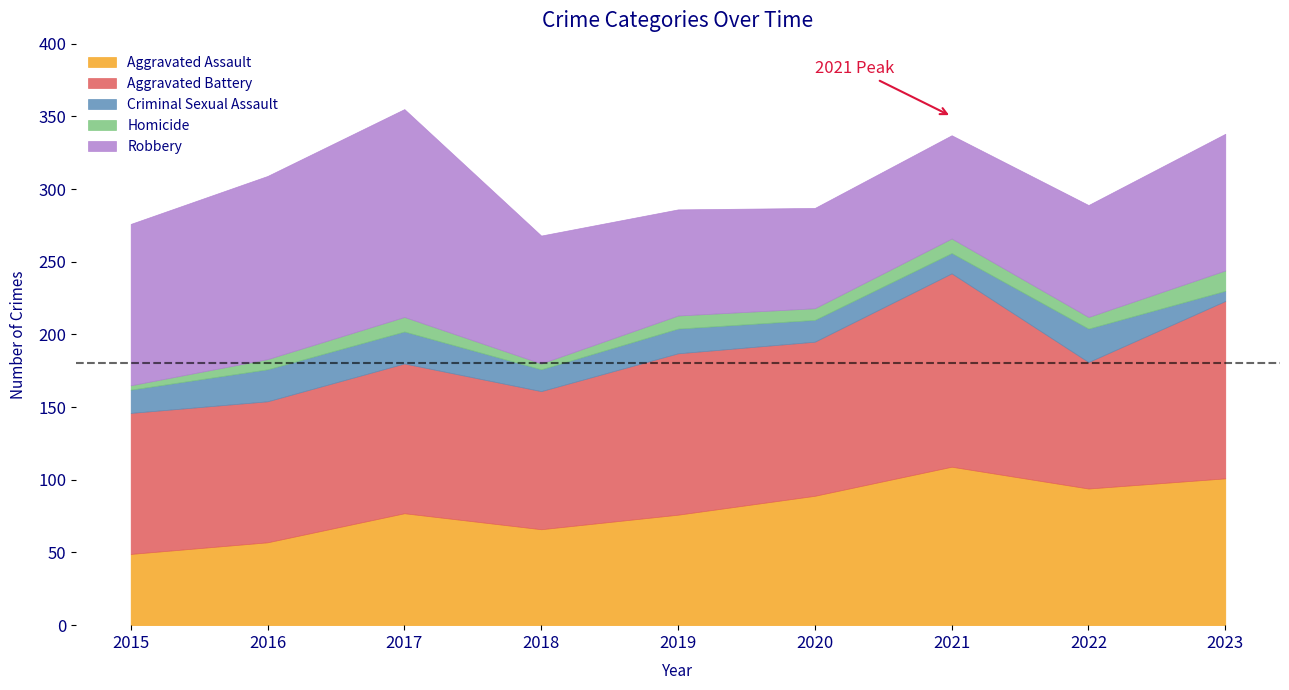

Which has a higher value, 2023 or 2018?

2023